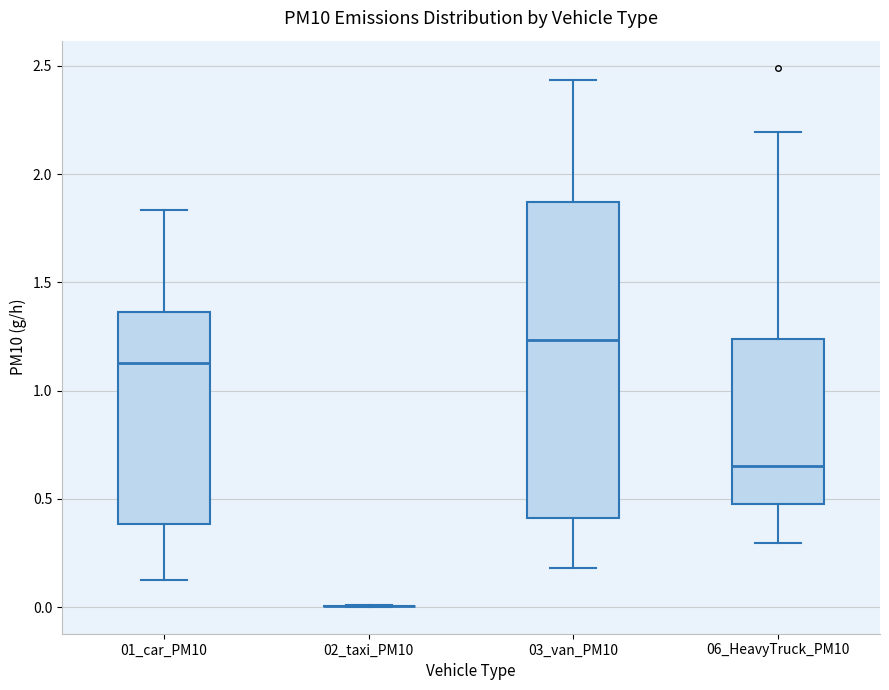

Reading left to right, transcribe this box plot: for each box, give where its median line is, the range the box spans, and where its two whiskers end, as read against the y-axis. The values are not printed on the chart, so give them approximately, as read against the axis.

01_car_PM10: median 1.15, box 0.40 to 1.35, whiskers 0.15 to 1.85
02_taxi_PM10: box collapsed to a line at 0.00, whiskers 0.00 to 0.00
03_van_PM10: median 1.25, box 0.40 to 1.85, whiskers 0.20 to 2.45
06_HeavyTruck_PM10: median 0.65, box 0.45 to 1.25, whiskers 0.30 to 2.20